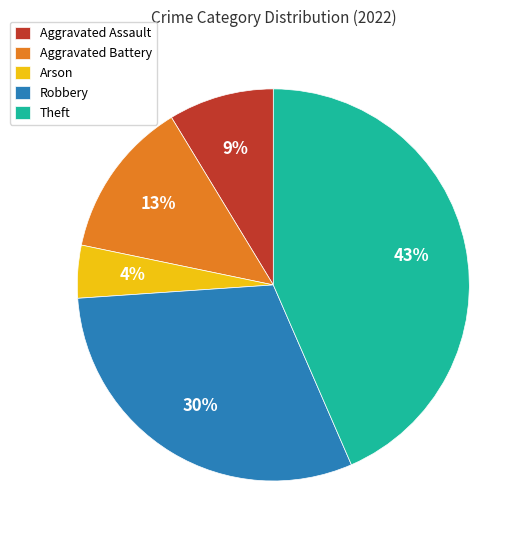

Do Robbery and Theft together represent more than half of the pie?

Yes